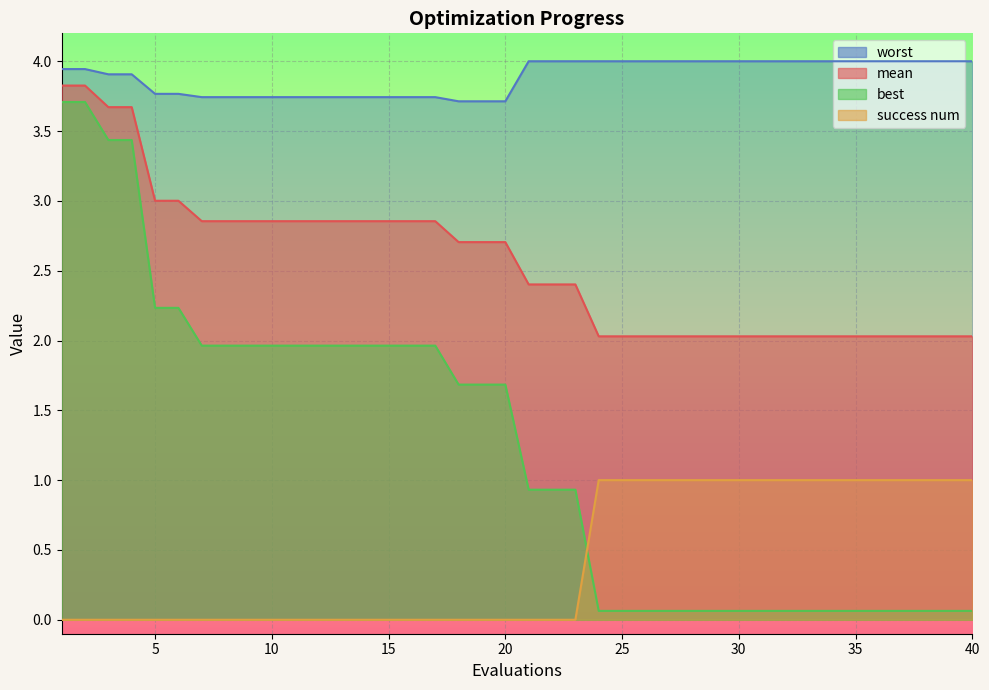

Which series changed the most between 18 and 21?

best